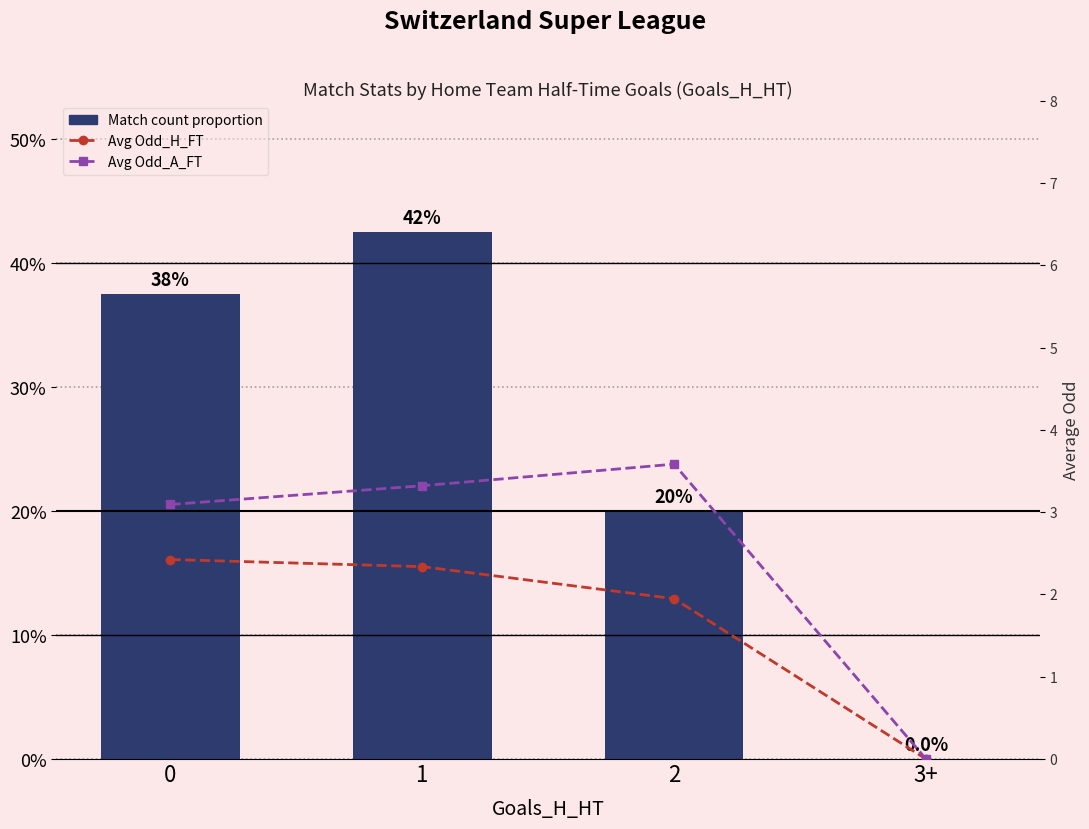

What is the sum of the Match count proportion values at 0 and 2?

0.6